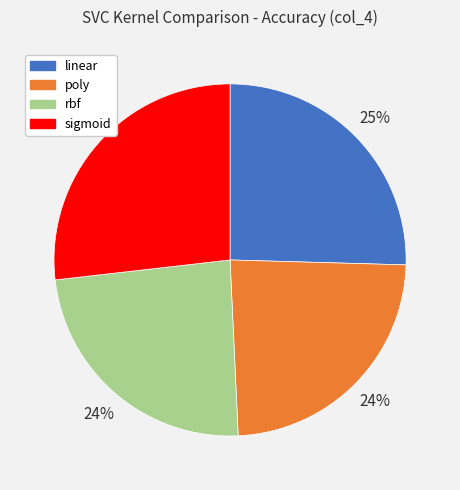

Combined, do poly and rbf account for over 50%?

No